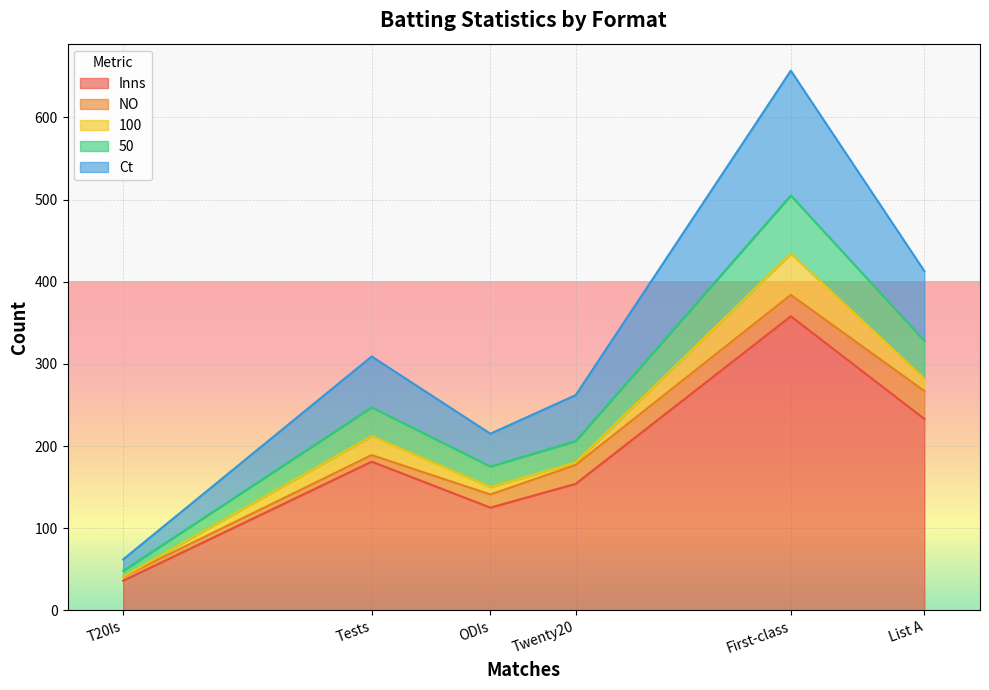

Rank the categories by Inns value from lowest to highest.

T20Is, ODIs, Twenty20, Tests, List A, First-class